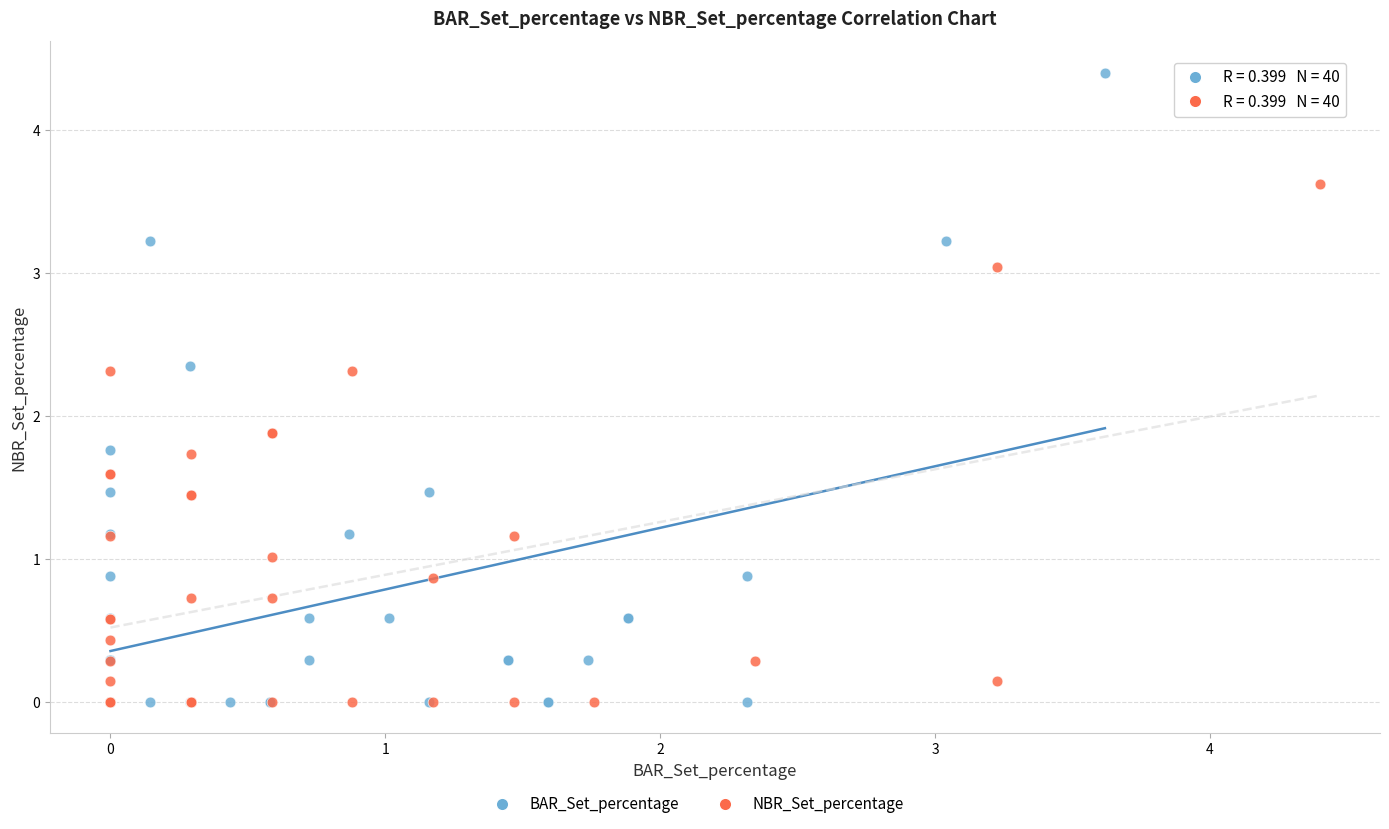

Which series has the largest Y range (max minus min)?

BAR_Set_percentage